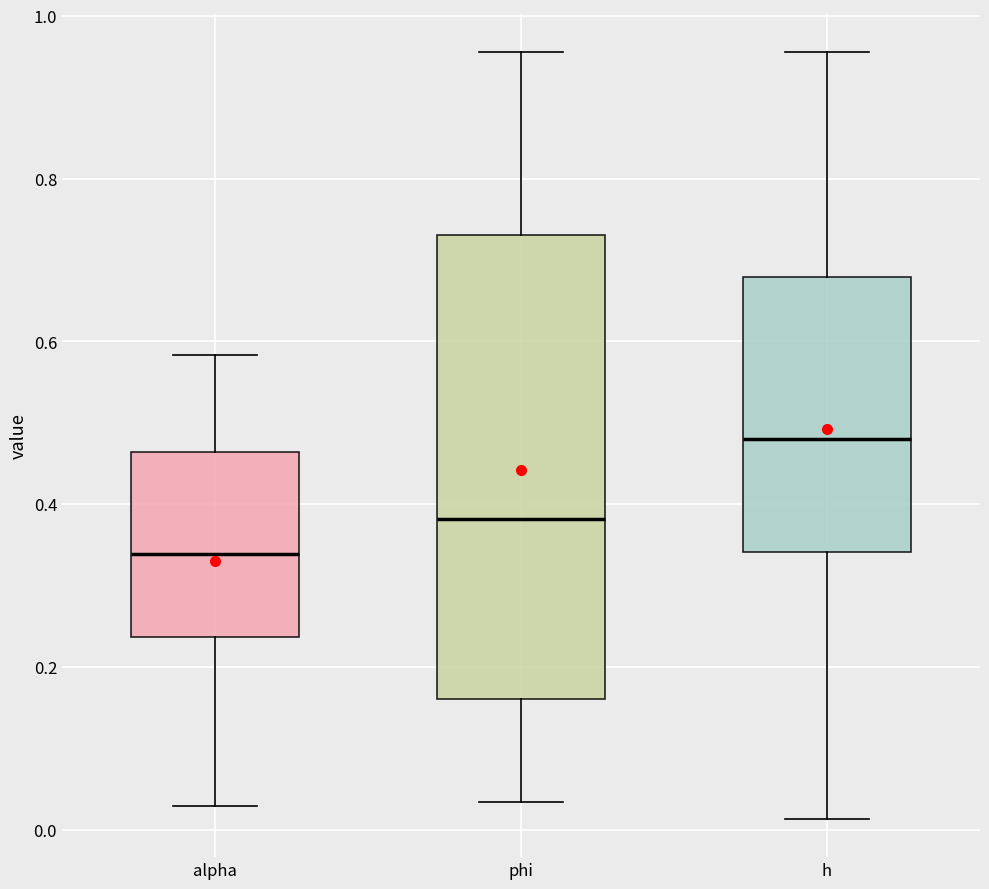

Reading left to right, transcribe this box plot: for each box, give where its median line is, the range the box spans, and where its two whiskers end, as read against the y-axis. The values are not printed on the chart, so give them approximately, as read against the axis.

alpha: median 0.34, box 0.24 to 0.46, whiskers 0.02 to 0.58
phi: median 0.38, box 0.16 to 0.74, whiskers 0.04 to 0.96
h: median 0.48, box 0.34 to 0.68, whiskers 0.02 to 0.96